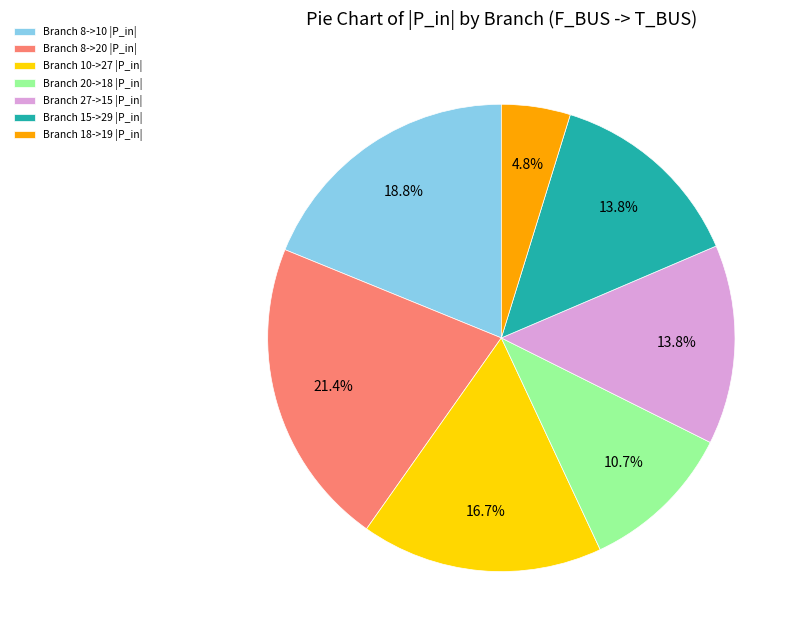

To the nearest percent, what is the average slice percentage?

14%